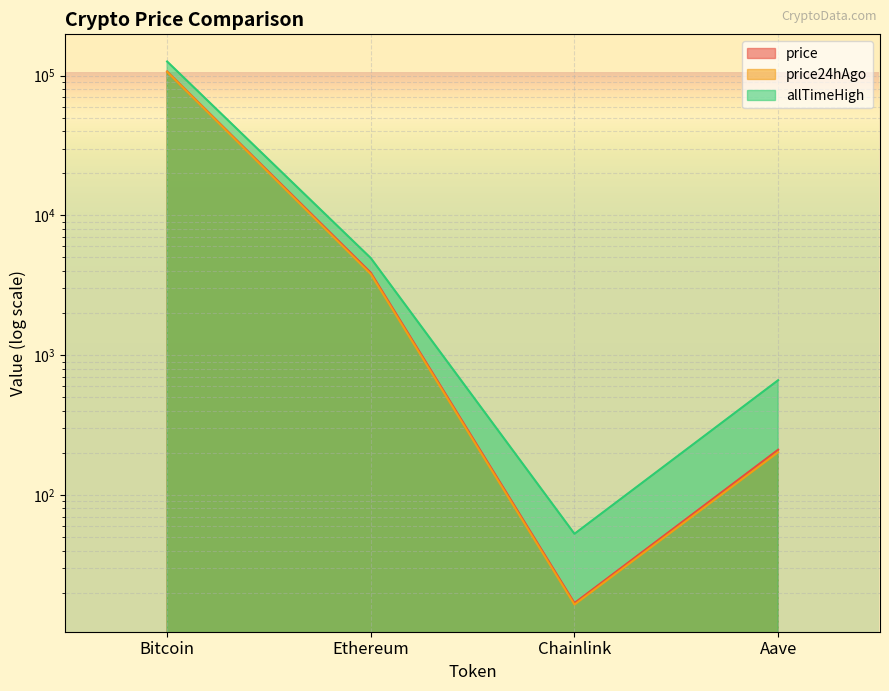

What is the value of the price24hAgo point at the 4th from the left?

202.2